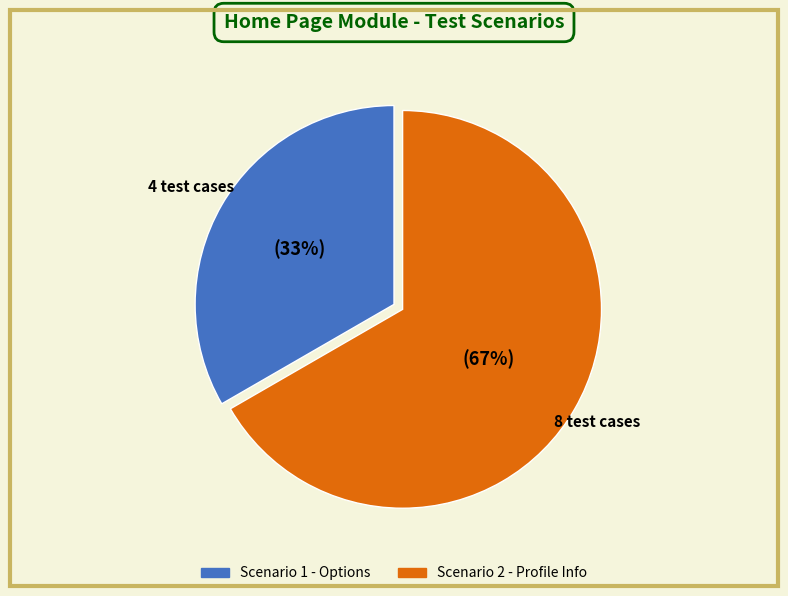

Is the sum of Scenario 2 - Profile Info and Scenario 1 - Options greater than half?

Yes